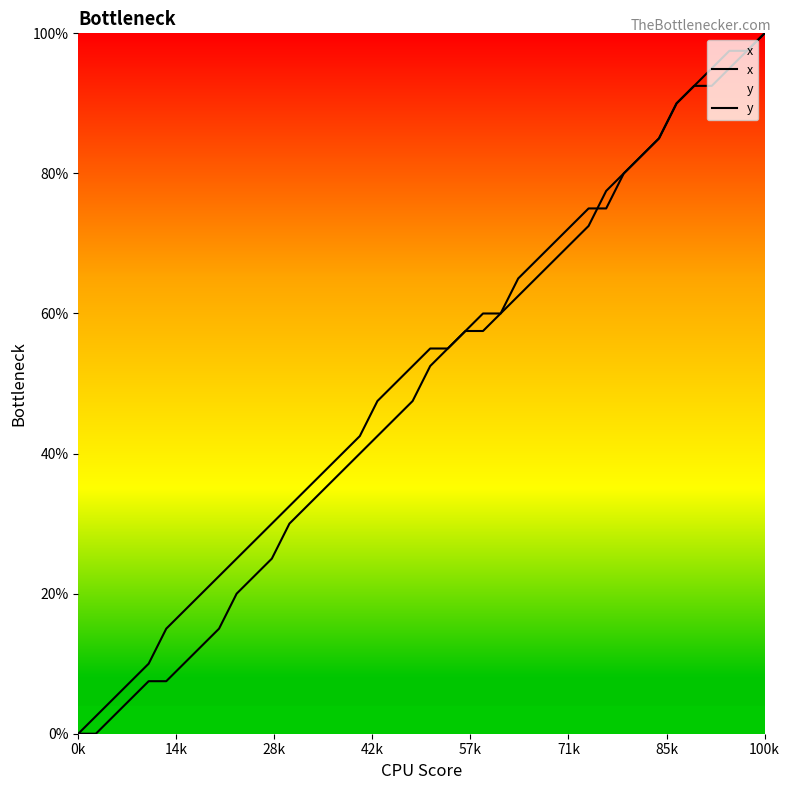

How many times do y and x cross each other?

1